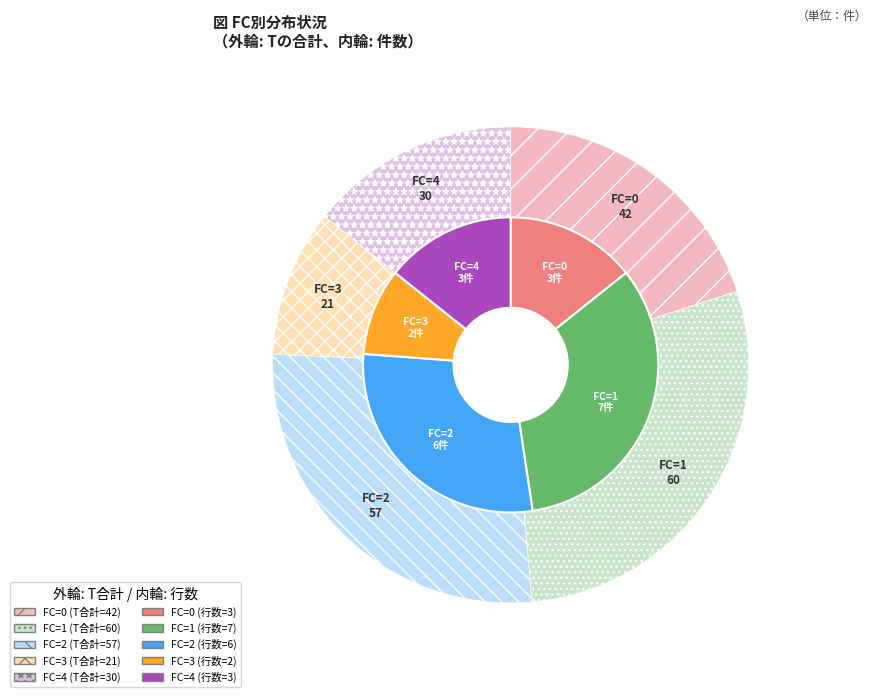

How many slices are in this pie chart?

5